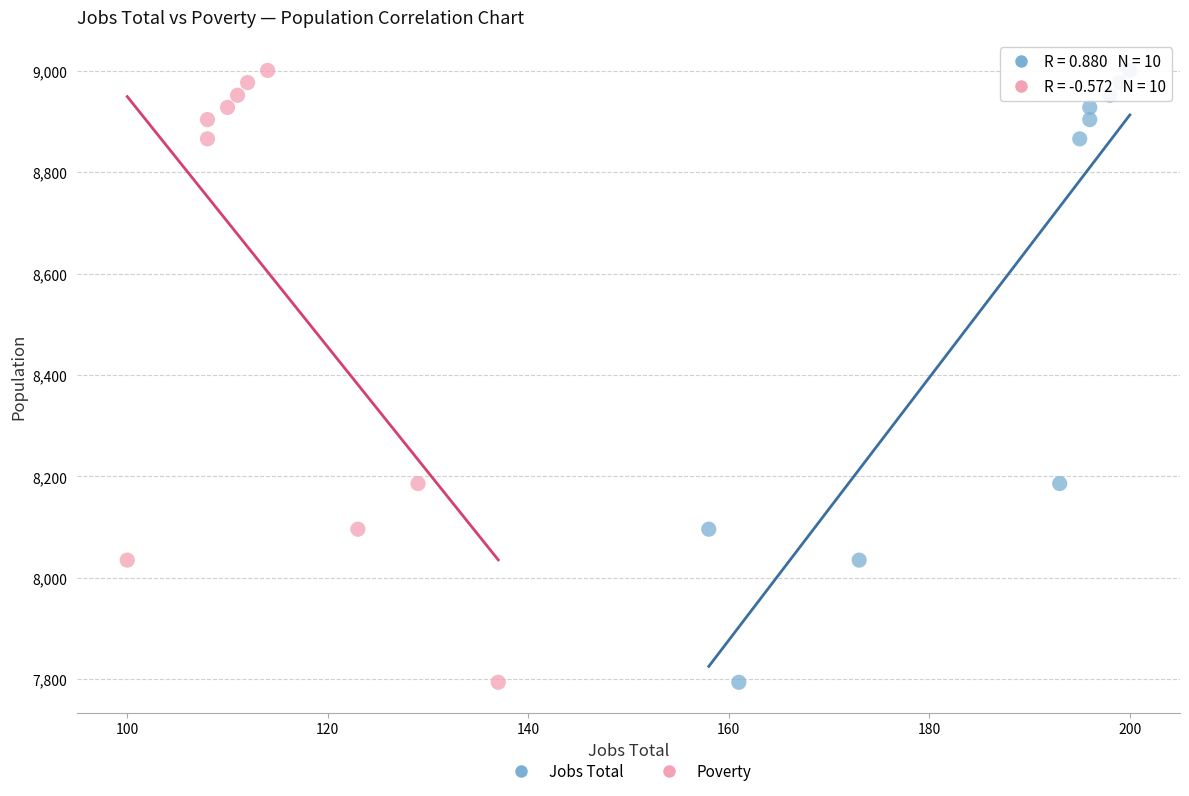

What are all the series names shown in the legend?

Jobs Total, Poverty